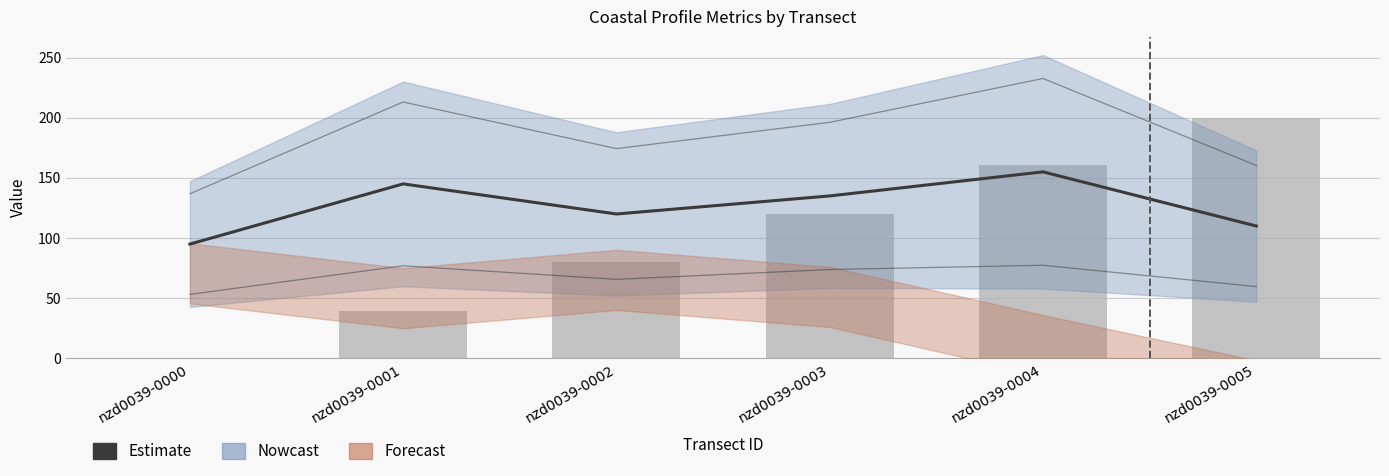

Which label corresponds to the largest value in the chart?

nzd0039-0005